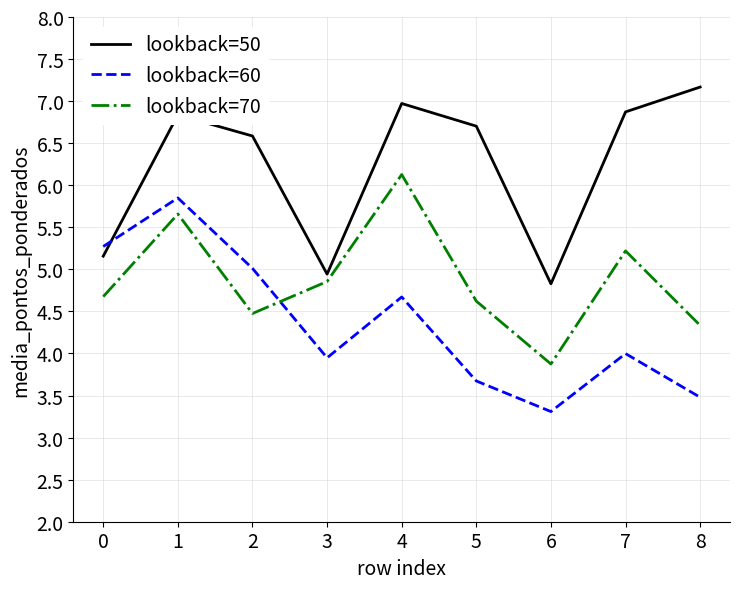

At how many categories does at least one series exceed 4?

9